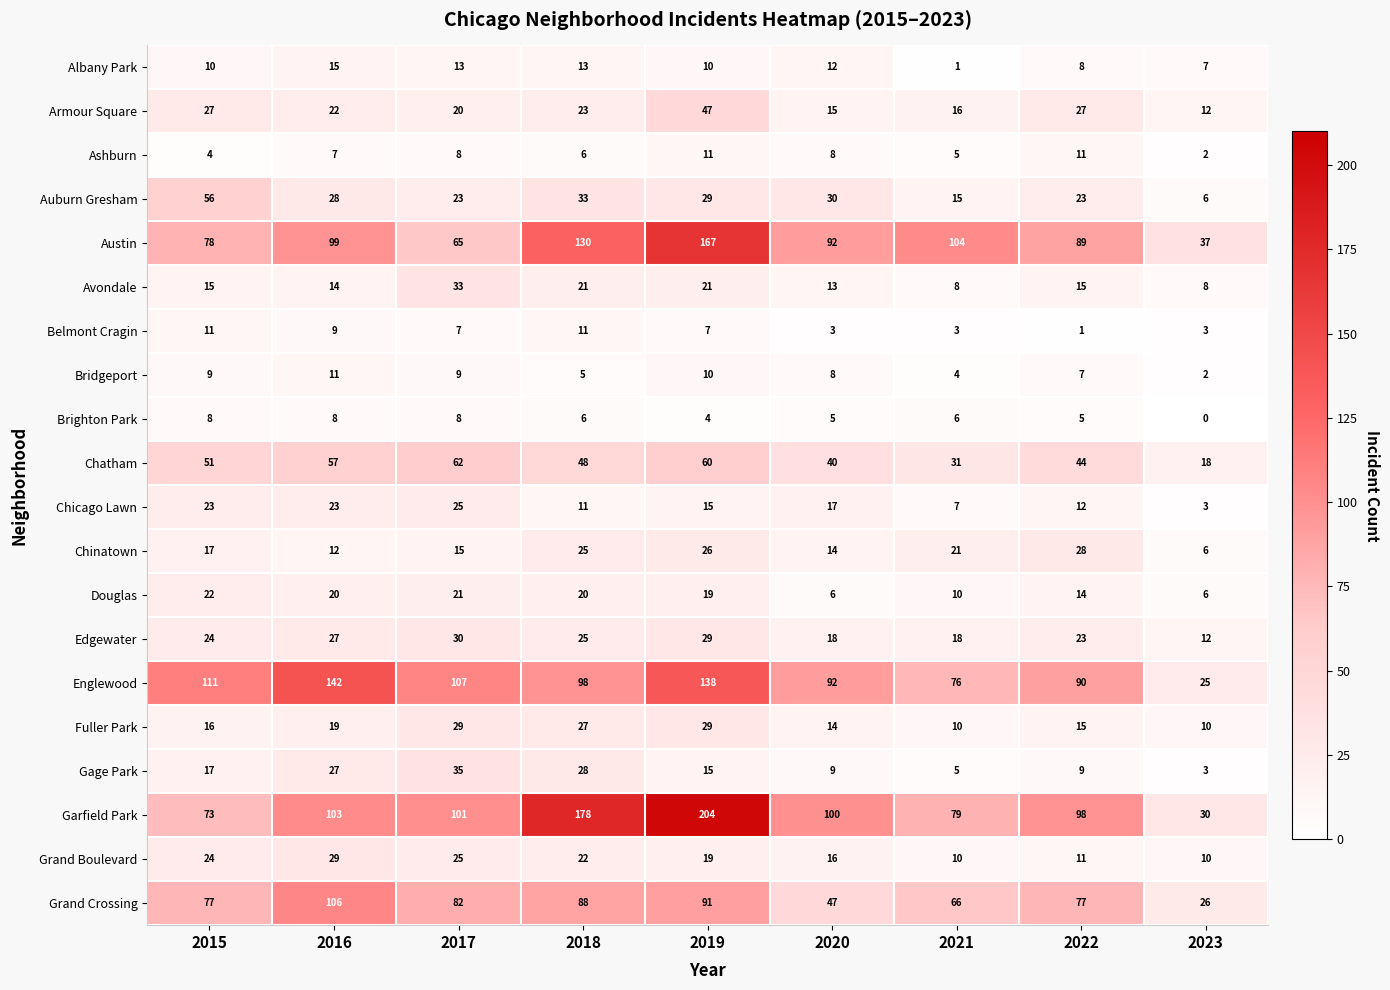

Read the Garfield Park value at 2019, to the nearest 10.

200